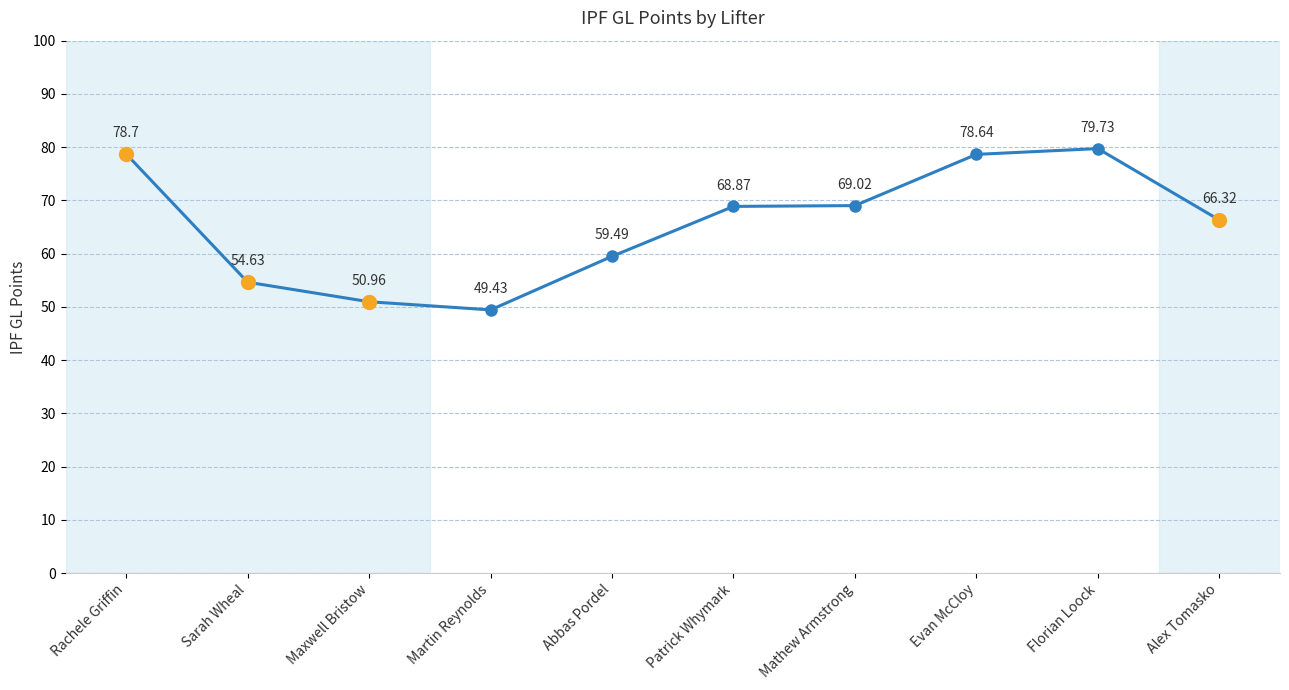

True or false: the data shows 17.4 at Mathew Armstrong.

False